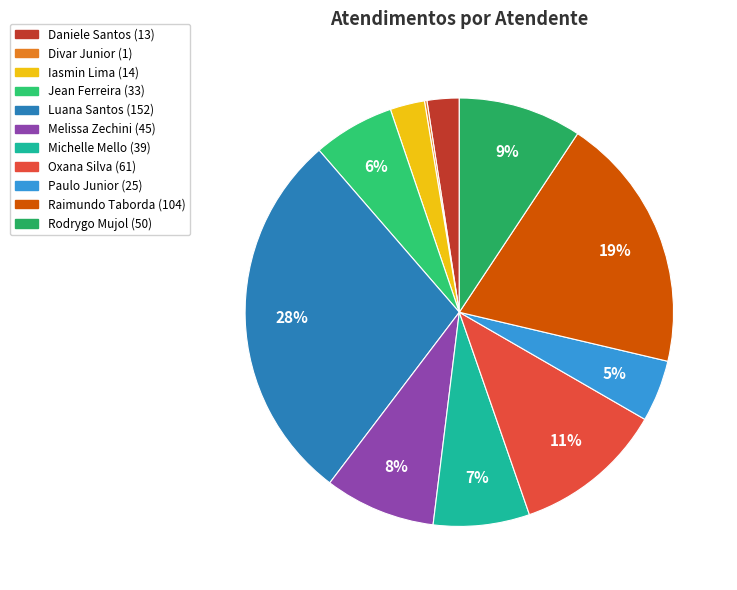

Rank the categories by value from highest to lowest.

Luana Cristine Sa dos Santos, Raimundo Francisco Taborda, Oxana Andreli da Silva, Rodrygo Moura Mujol, Melissa Maria Caleffi Zechini, Michelle Goncalves Mello, Jean Lucas Ferreira, Paulo Roberto da Silva Junior, Iasmin Correa de Lima, Daniele Aparecida dos Santos, Divar Dias de Assuncao Junior